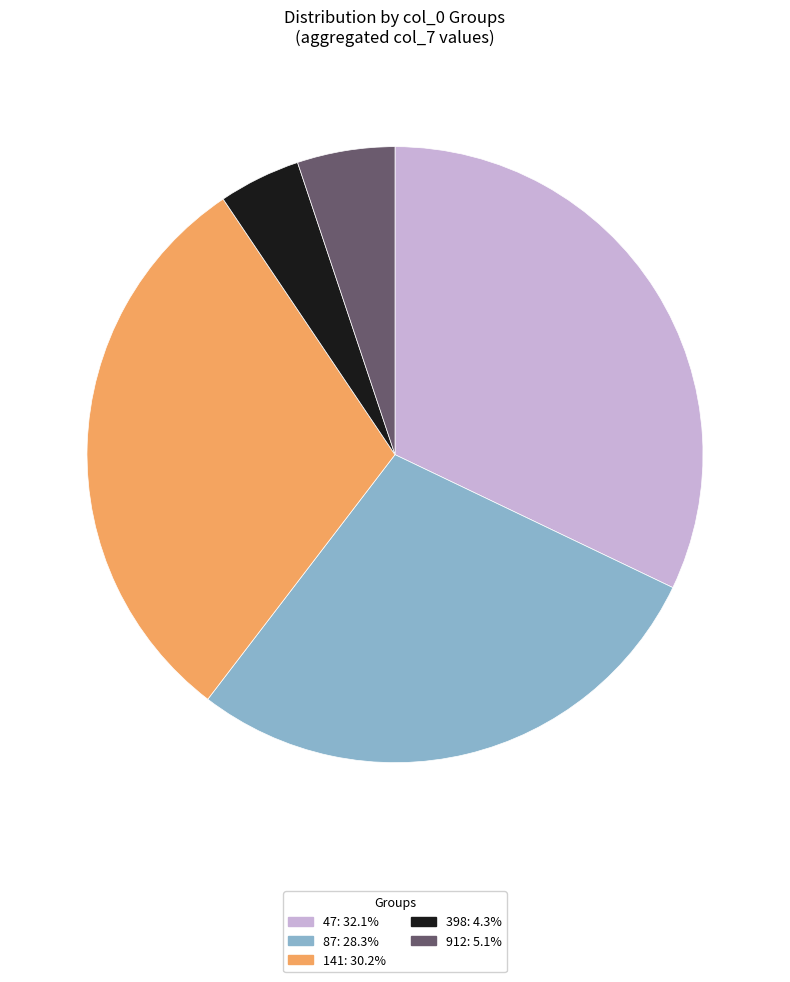

Is there a majority slice in this chart?

No